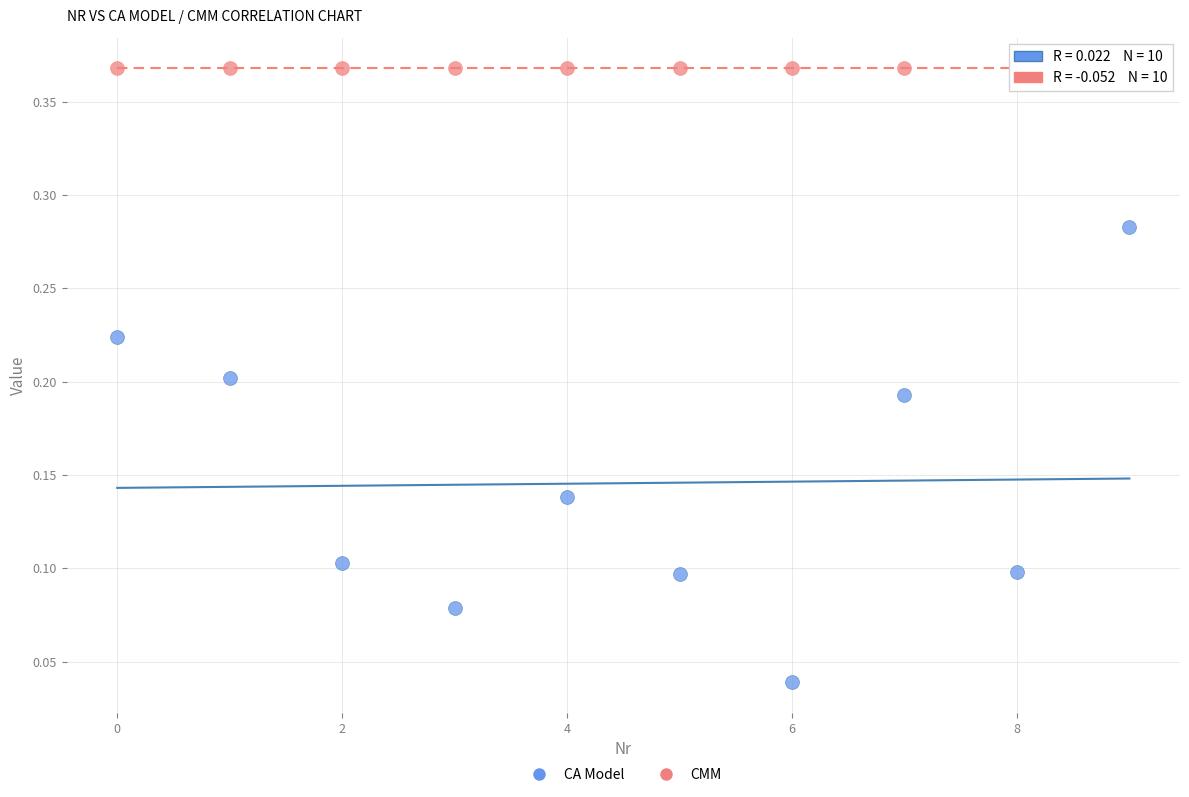

Which series reaches the maximum Y coordinate?

CMM